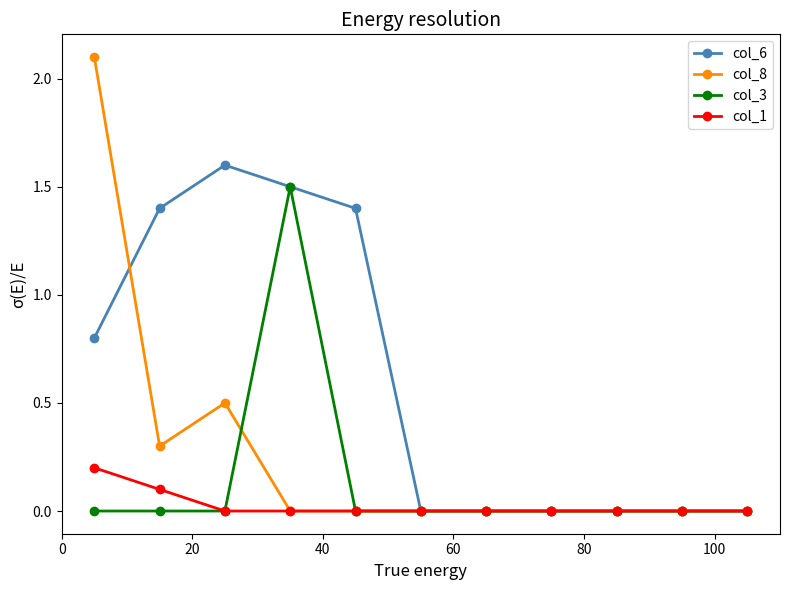

Does the chart have visible grid lines?

No